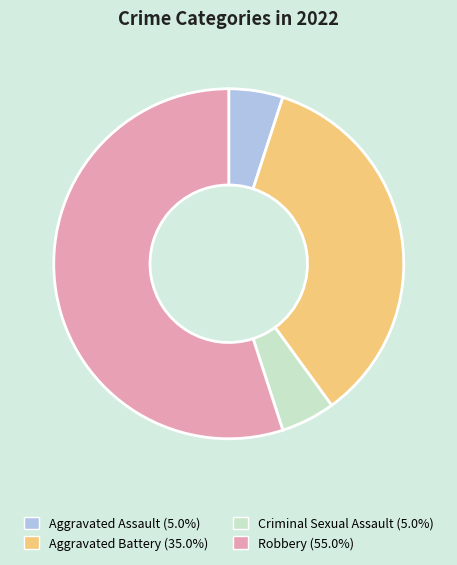

What is the largest slice in the pie chart?

Robbery